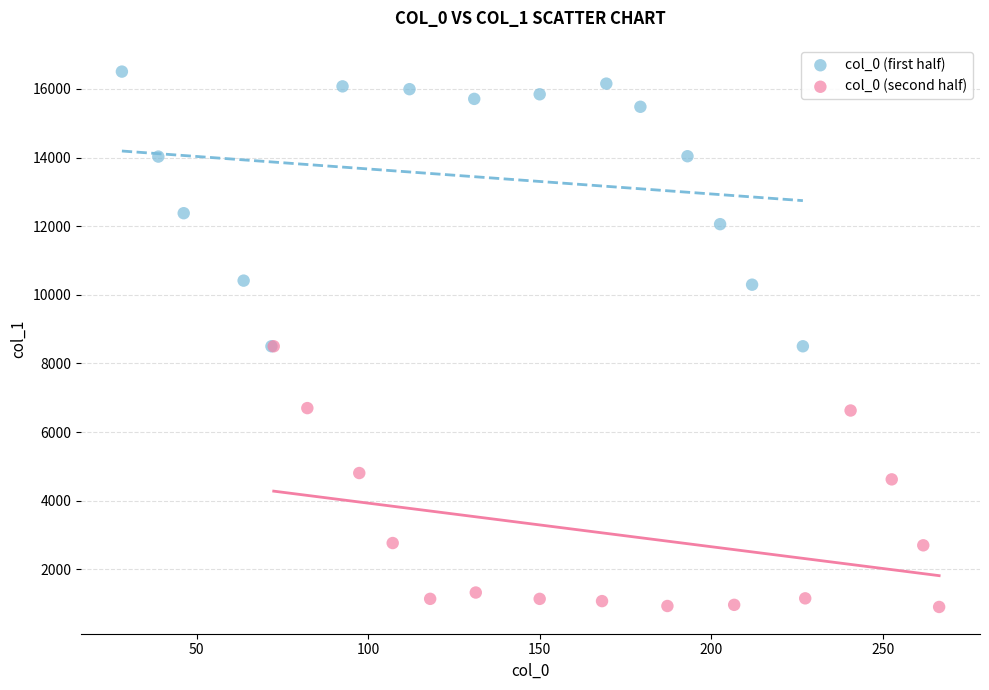

Which series contains the lowest Y value?

col_0 (second half)